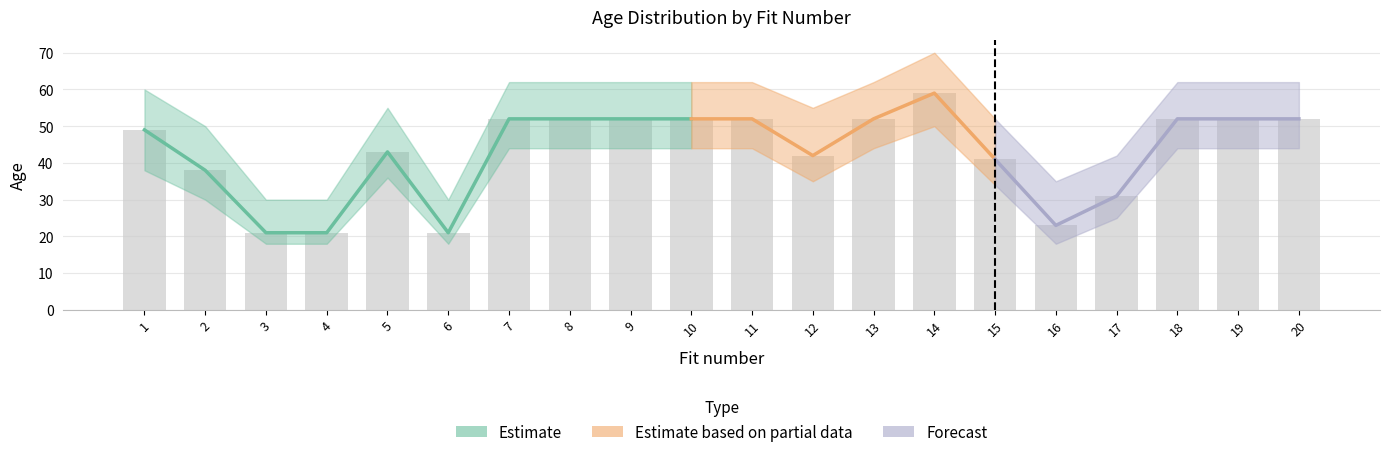

The Age Lower series shows 18 at 4. True or false?

True